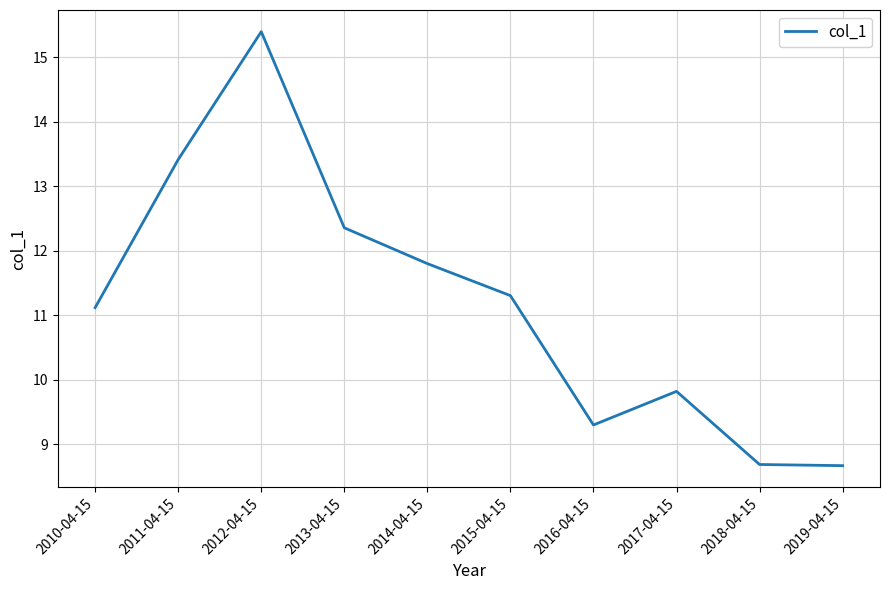

What is the sum of the values at 2011-04-15 and 2018-04-15?

22.1